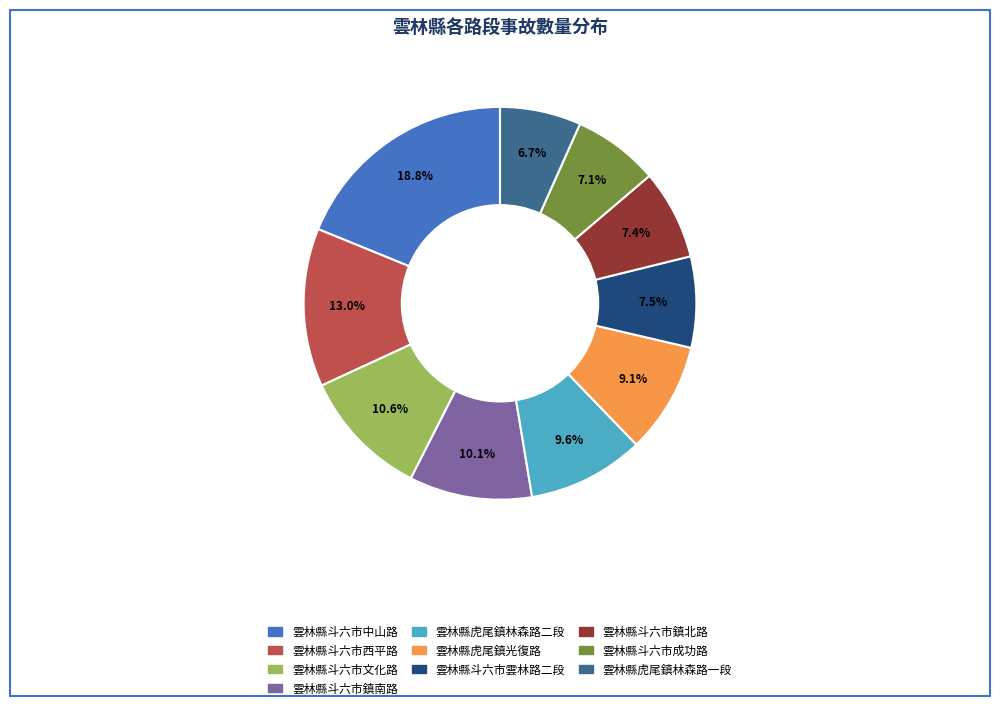

Is it true that 雲林縣斗六市鎮北路 is 1% of the pie?

False